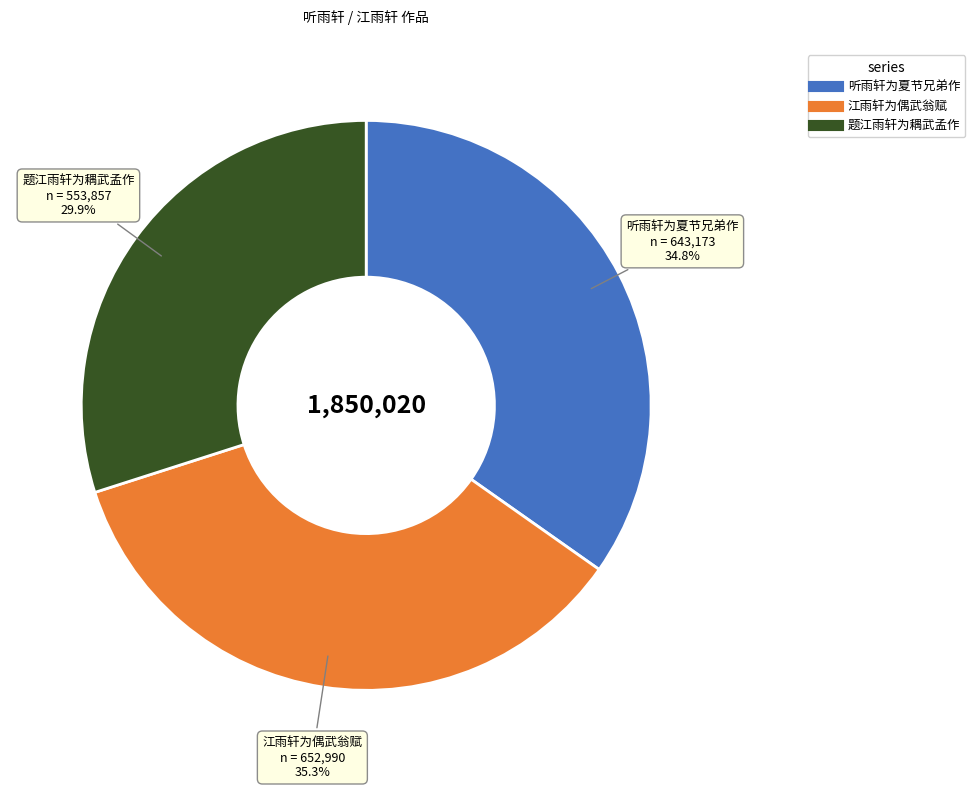

Does any single category account for the majority?

No